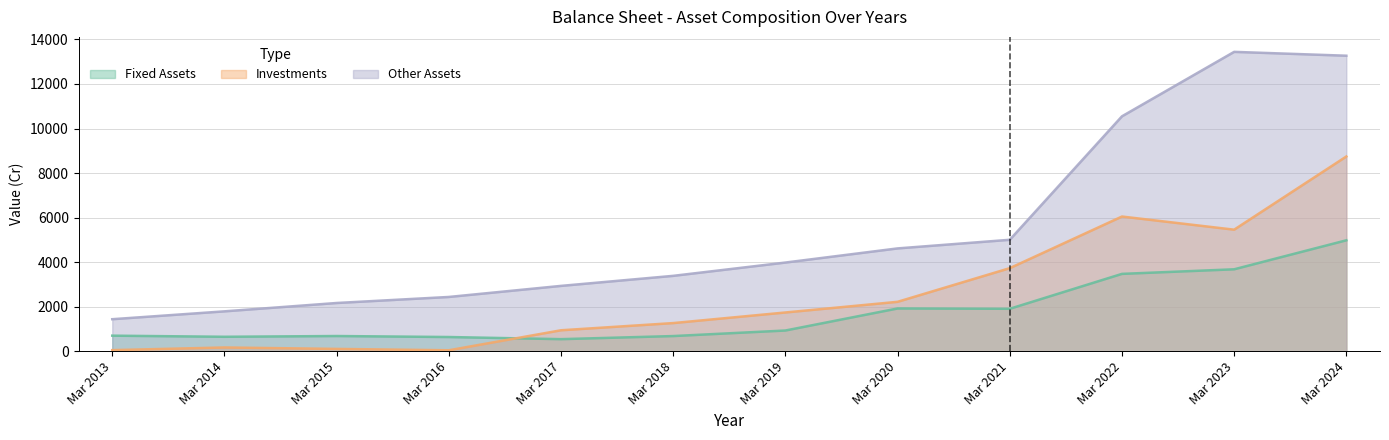

Rank the series by their average value, from highest to lowest.

Other Assets, Investments, Fixed Assets